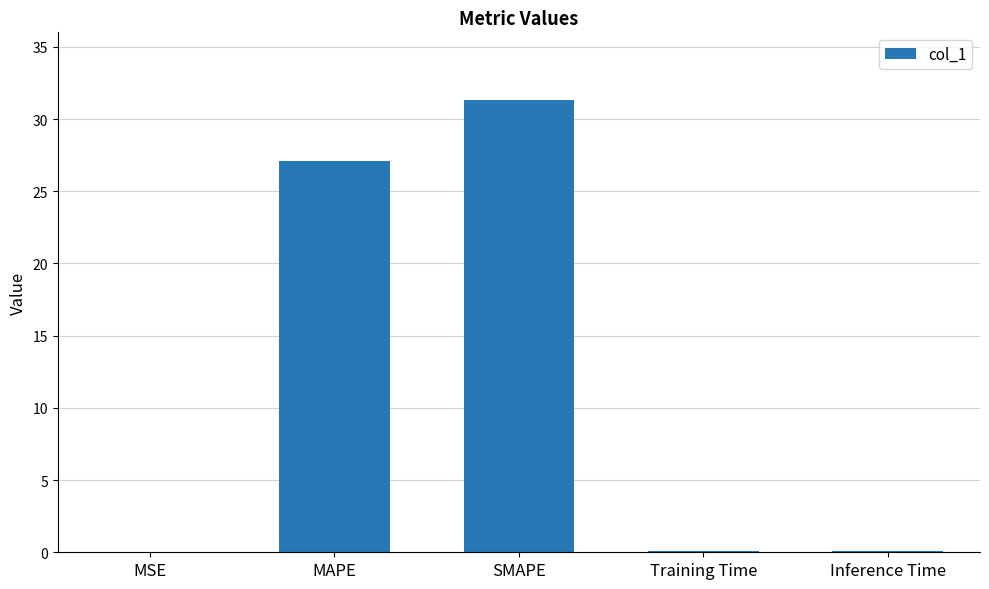

True or false: the data shows 27.1 at MAPE.

True